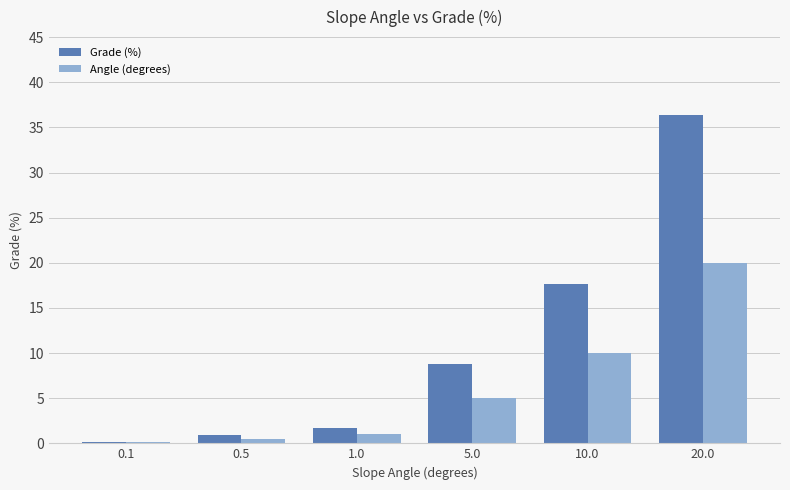

What is the difference between the Angle (degrees) values at 0.1 and 10.0?

9.9